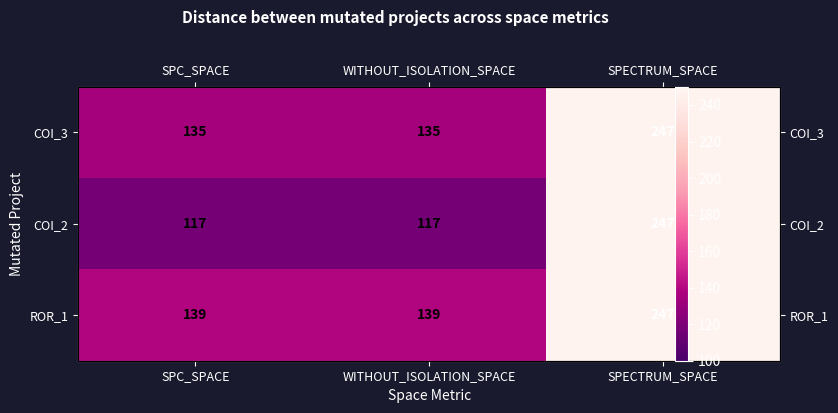

True or false: COI_2 has a value of 247 at SPECTRUM_SPACE.

True